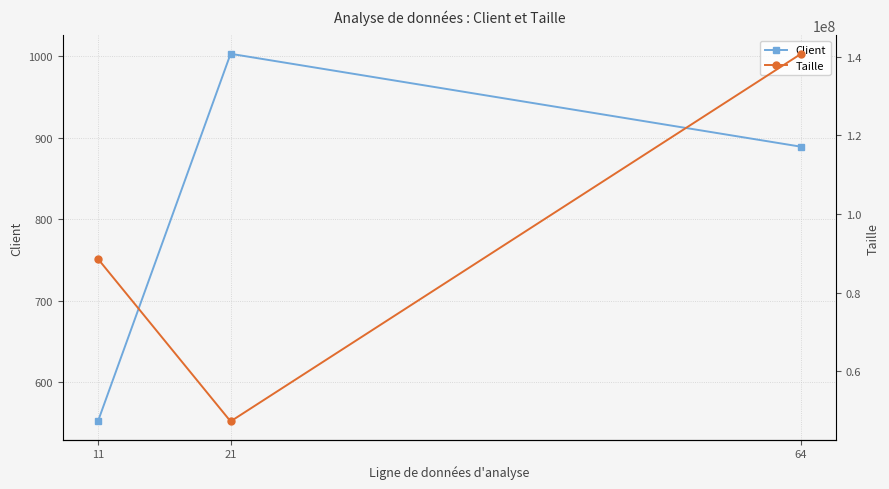

Is it true that Taille equals 140736151.7 at 64?

True